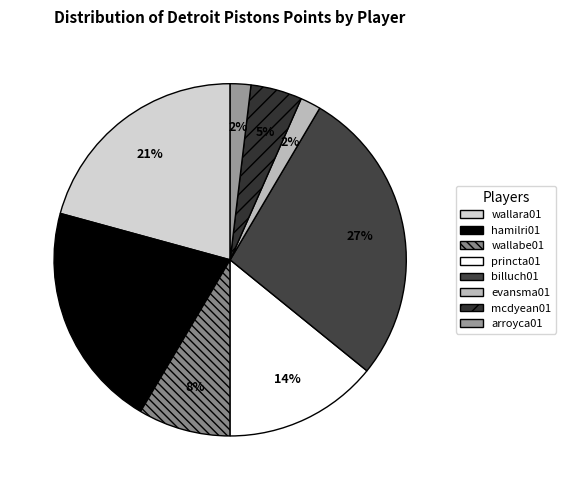

To the nearest percent, what is the difference between the largest and smallest slice percentages?

25%